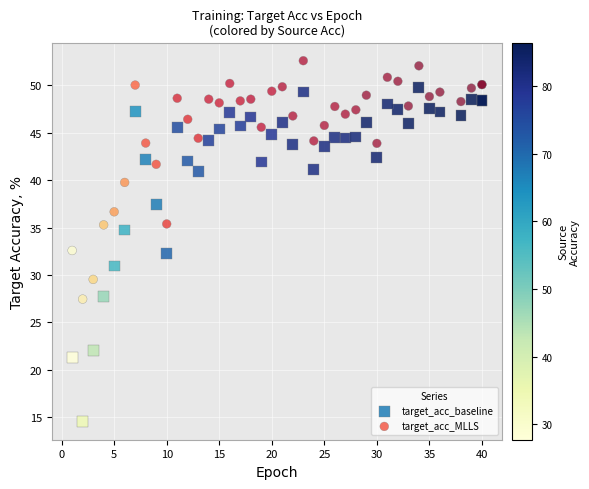

Which series contains the highest Y value?

target_acc_MLLS